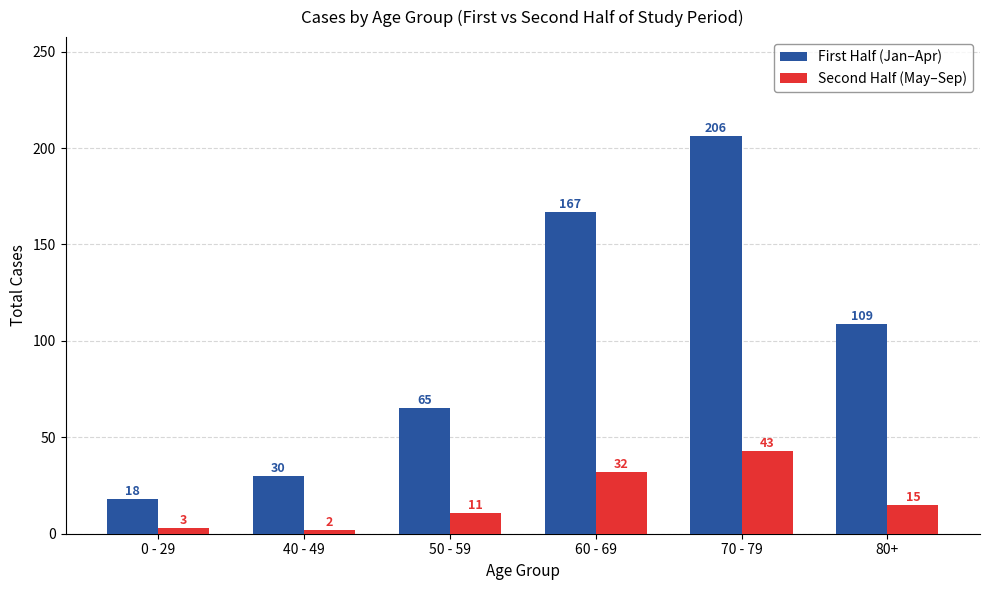

Is it true that First Half (Jan–Apr) equals 68 at 80+?

False